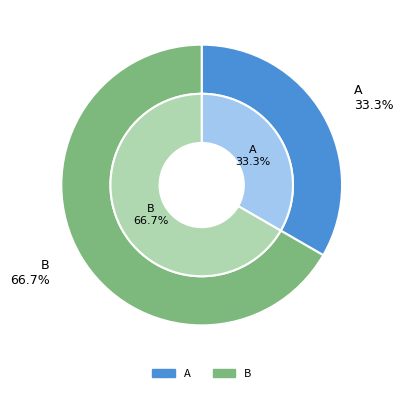

To the nearest percent, what portion does A represent?

33%